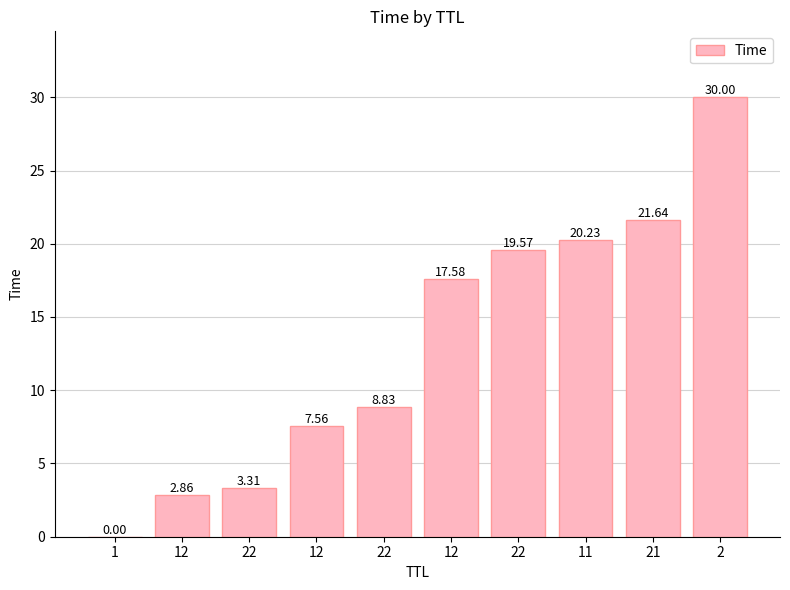

What is the ratio of the value at 2 to the value at 11?

1.5